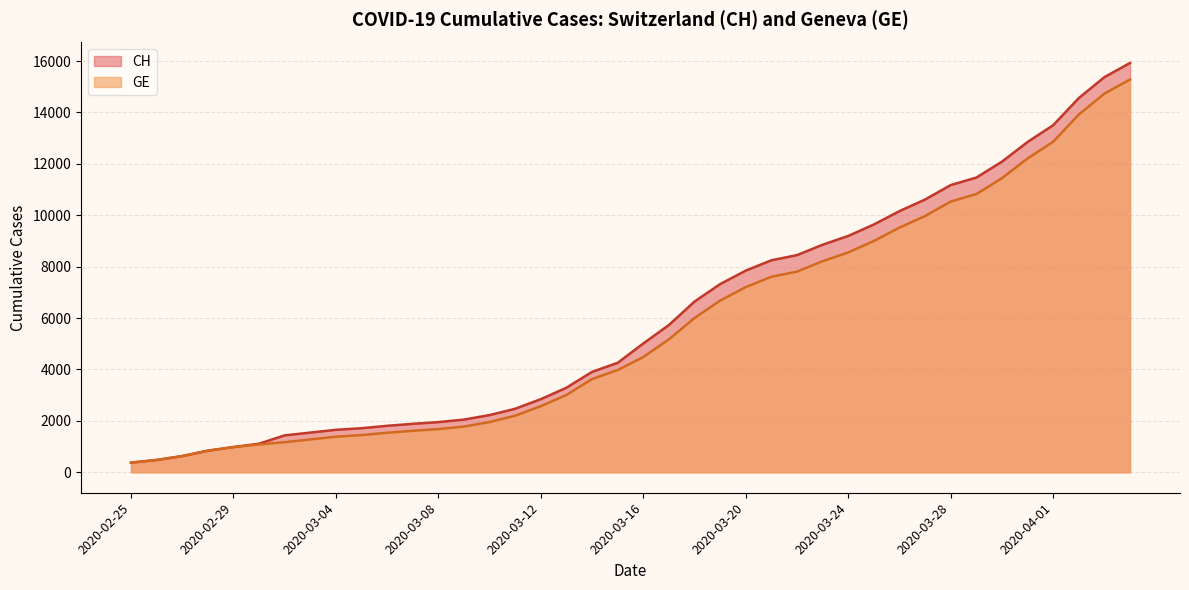

Rank the series at 2020-03-30 from lowest to highest value.

GE, CH